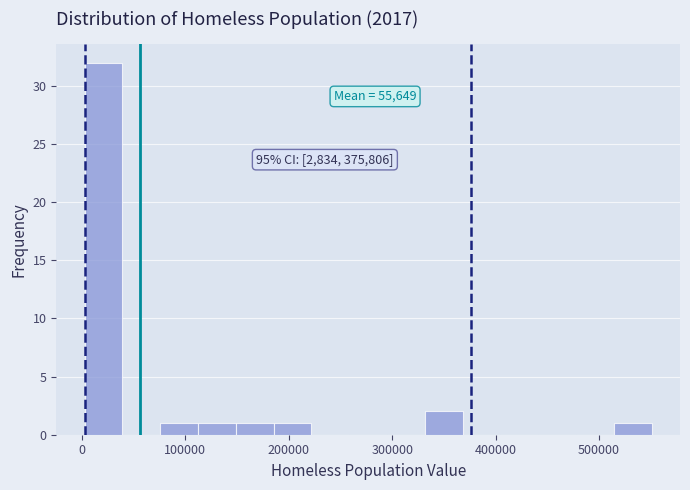

Read against the x-axis, roughly where is the centre of the tallest bar?

20000